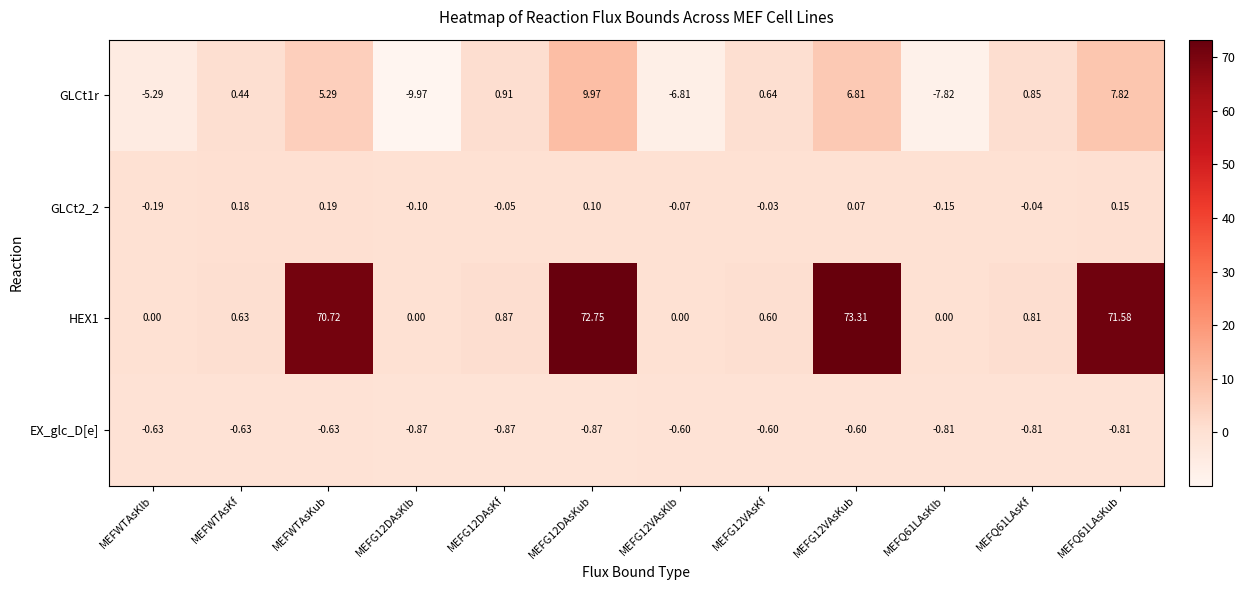

What is the smallest value displayed?

-10.0